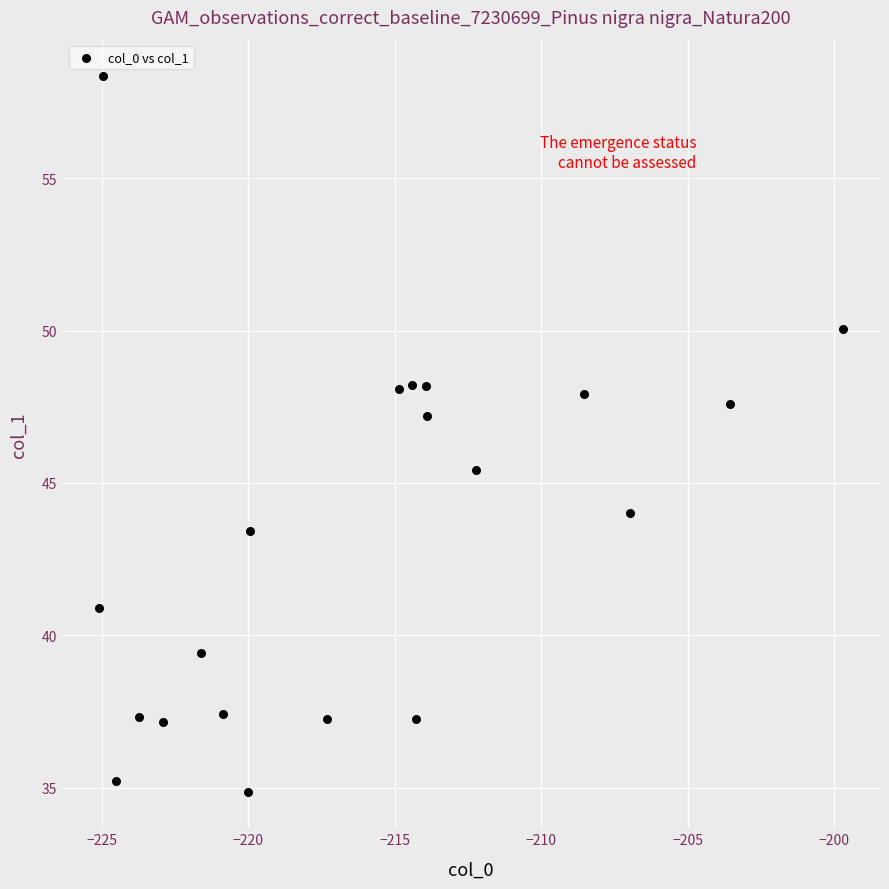

What Y value in the scatter plot is closest to 46?

45.4